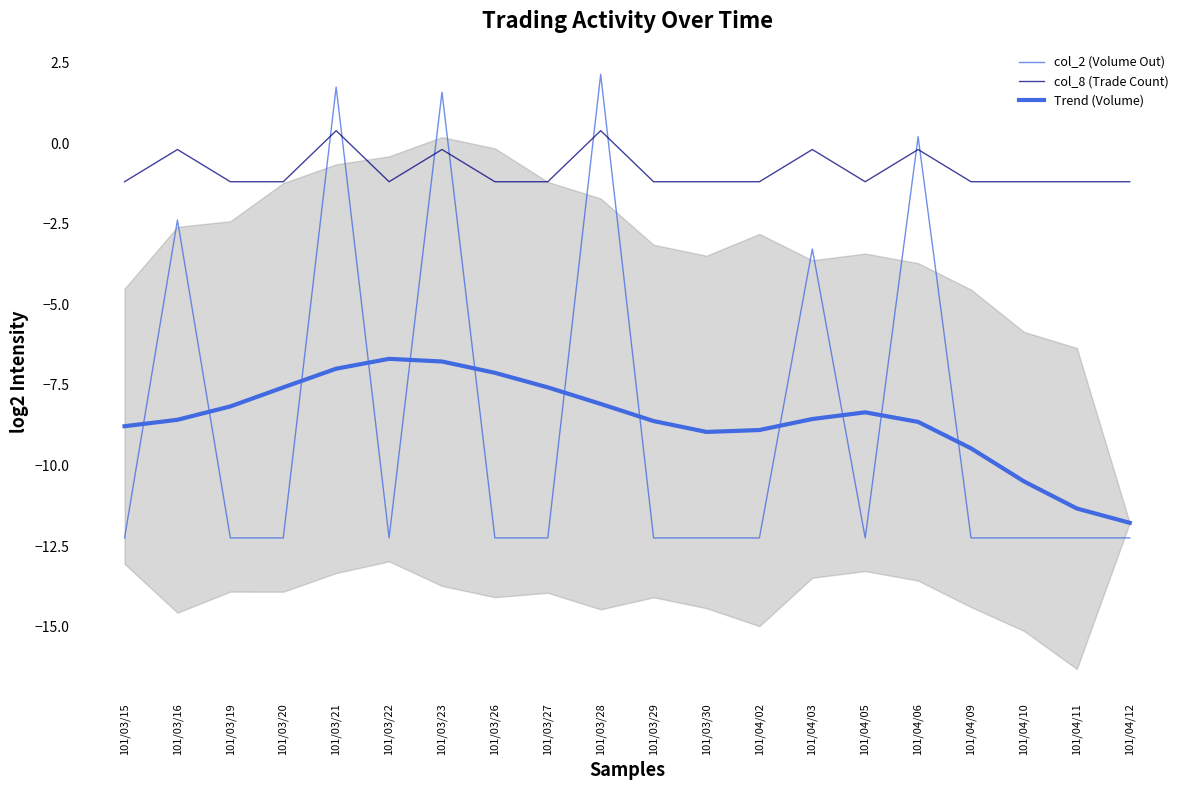

Which series has the widest spread of values?

col_2 (Volume Out)